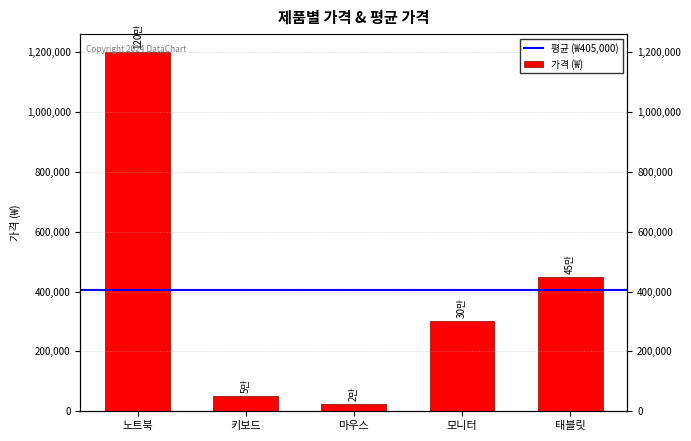

What is the sum of the values at 모니터 and 태블릿?

750000